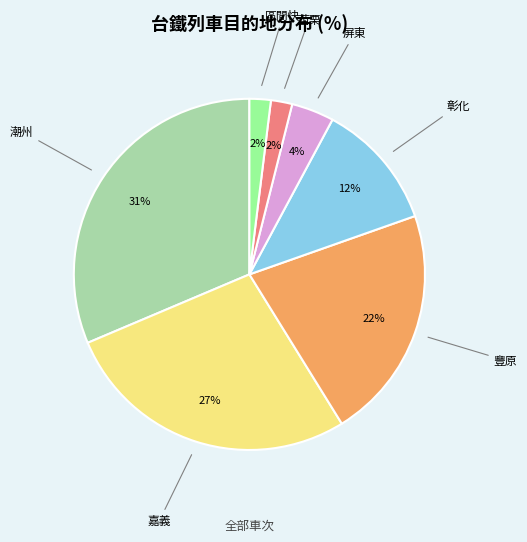

Which category has the biggest portion of the pie?

潮州